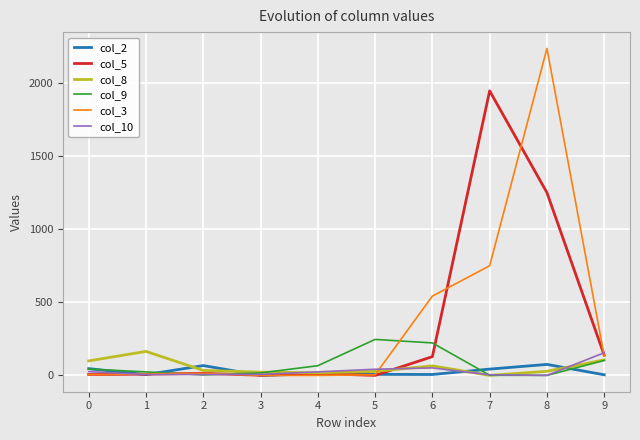

The value of col_5 at 5 is -1326. True or false?

False